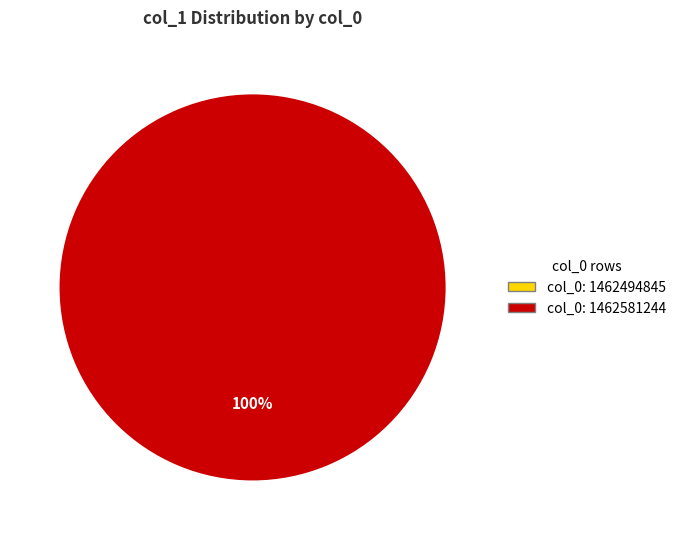

What is the change in value from col_0: 1462494845 to col_0: 1462581244?

+1